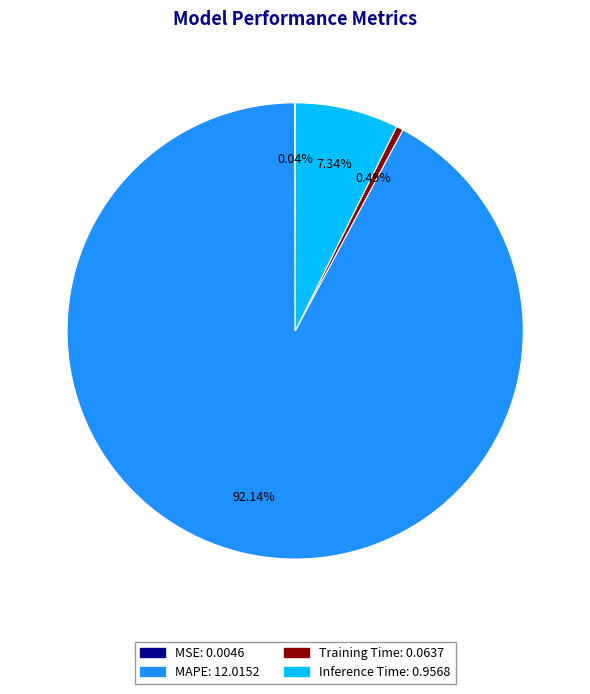

Which has a higher value, MAPE or Inference Time?

MAPE